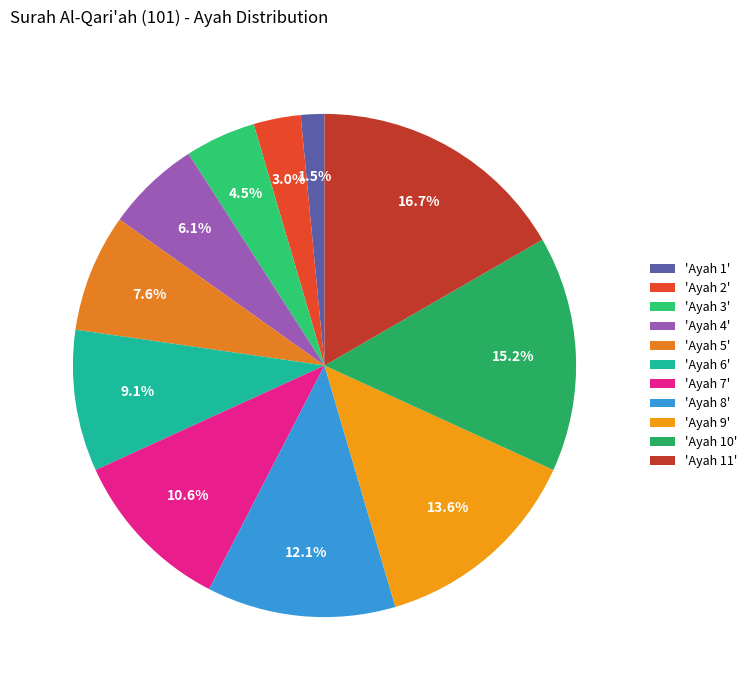

How many segments does this pie chart have?

11